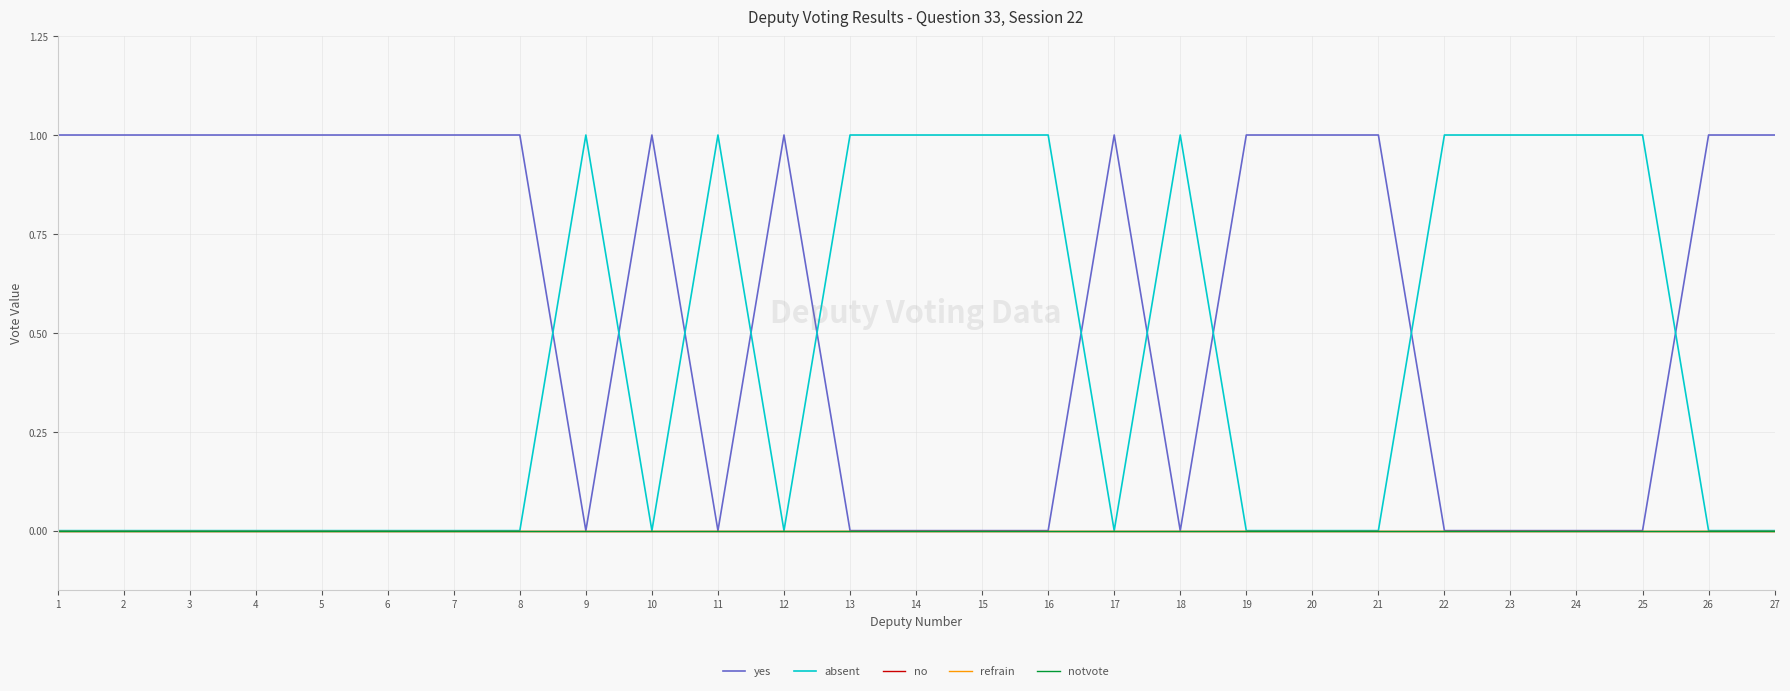

Is this an area chart (filled region under the line)?

No